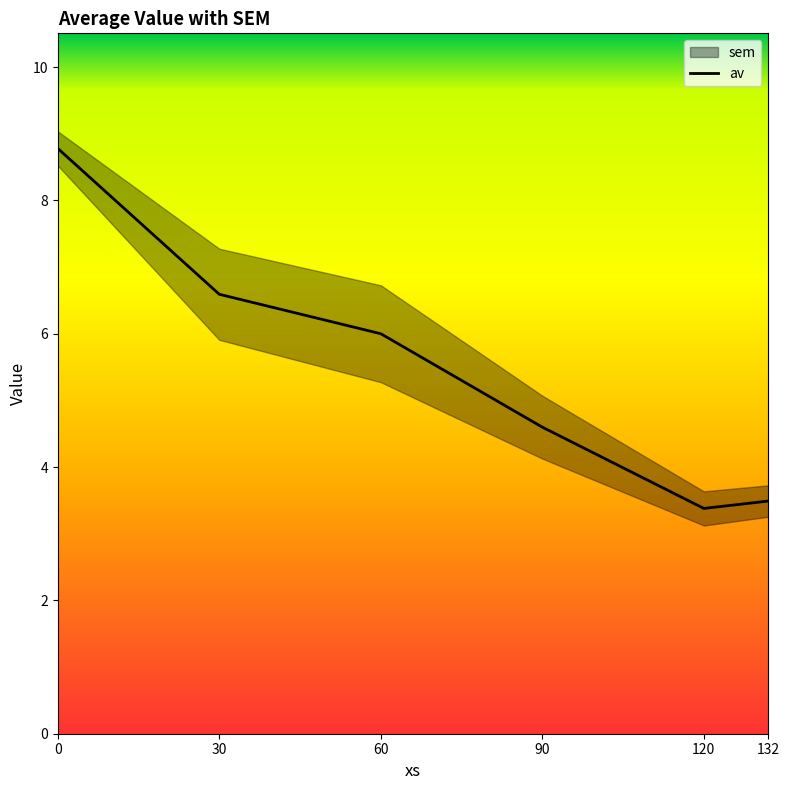

Count the number of categories in the chart.

6